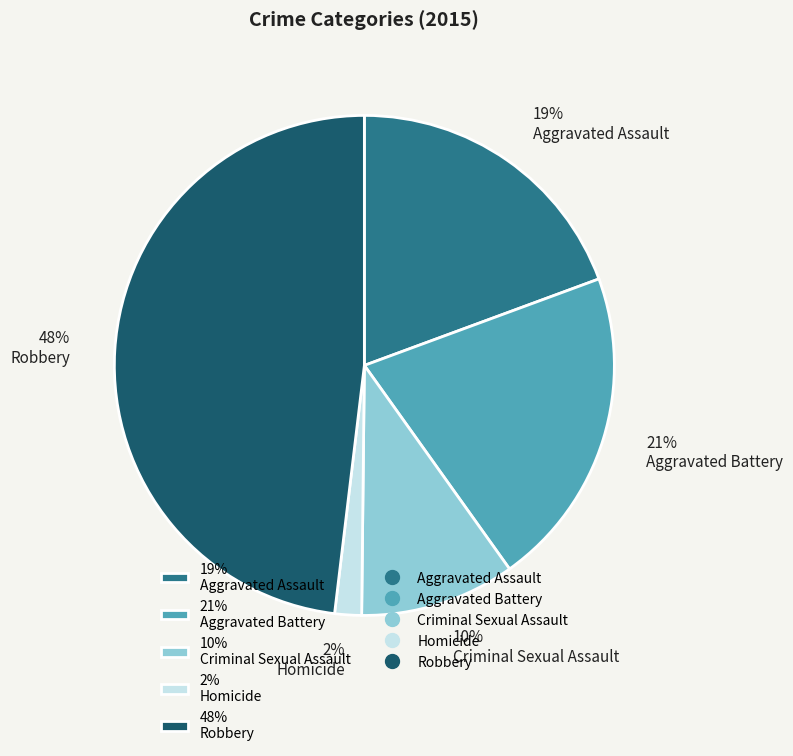

Between 19% Aggravated Assault and 2% Homicide, which is larger?

19% Aggravated Assault